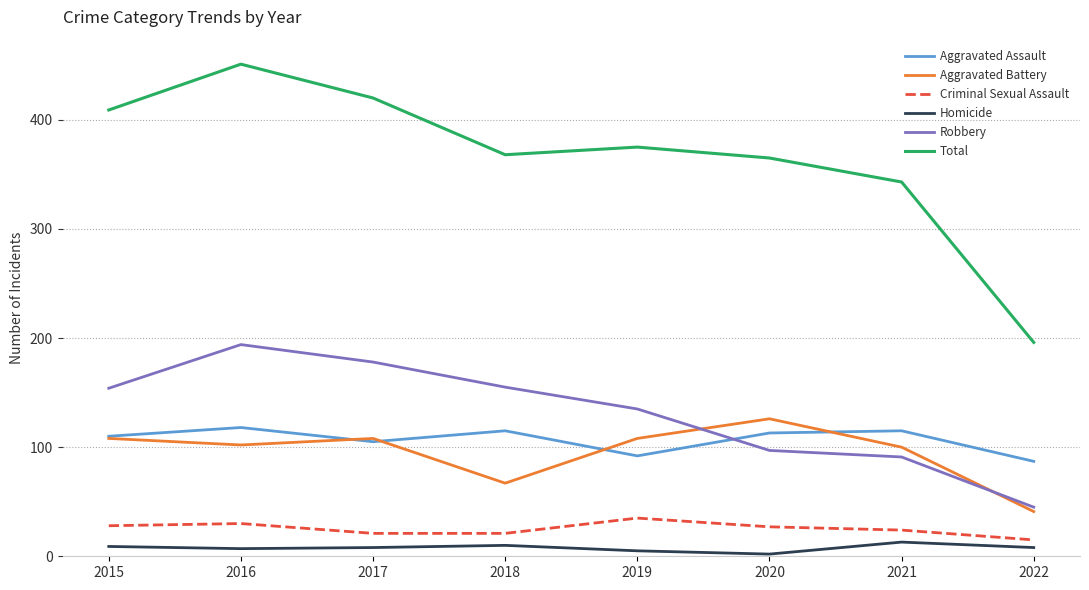

True or false: Total and Criminal Sexual Assault cross at least once.

False